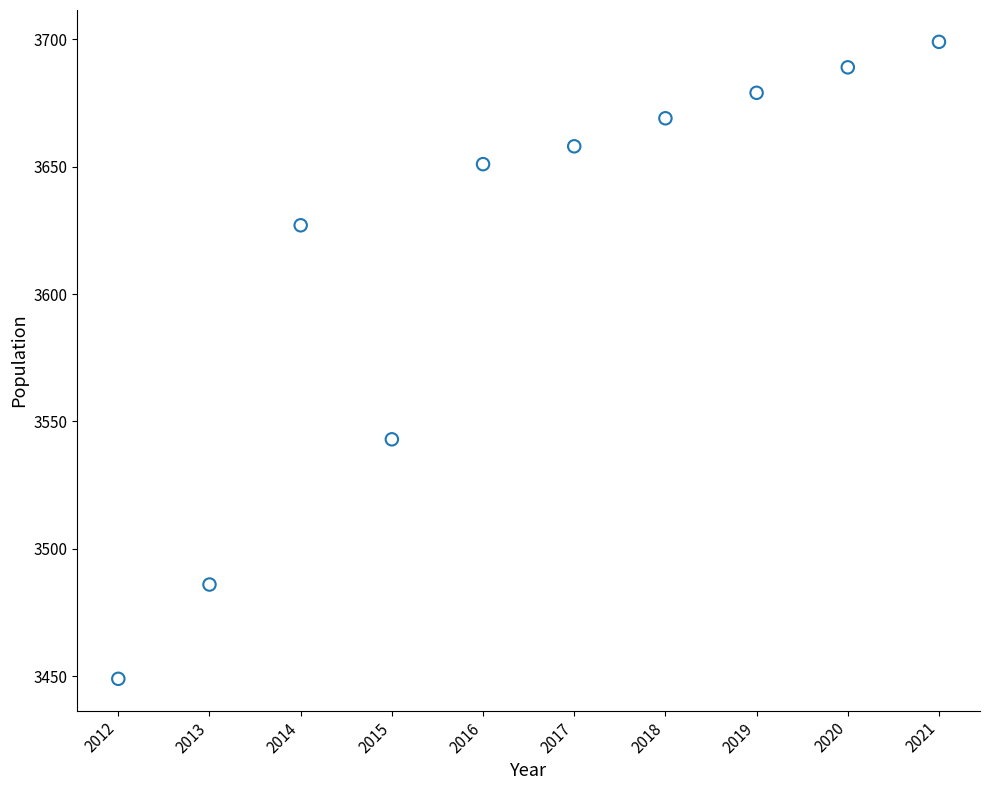

What Y value in the scatter plot is closest to 3574?

3543